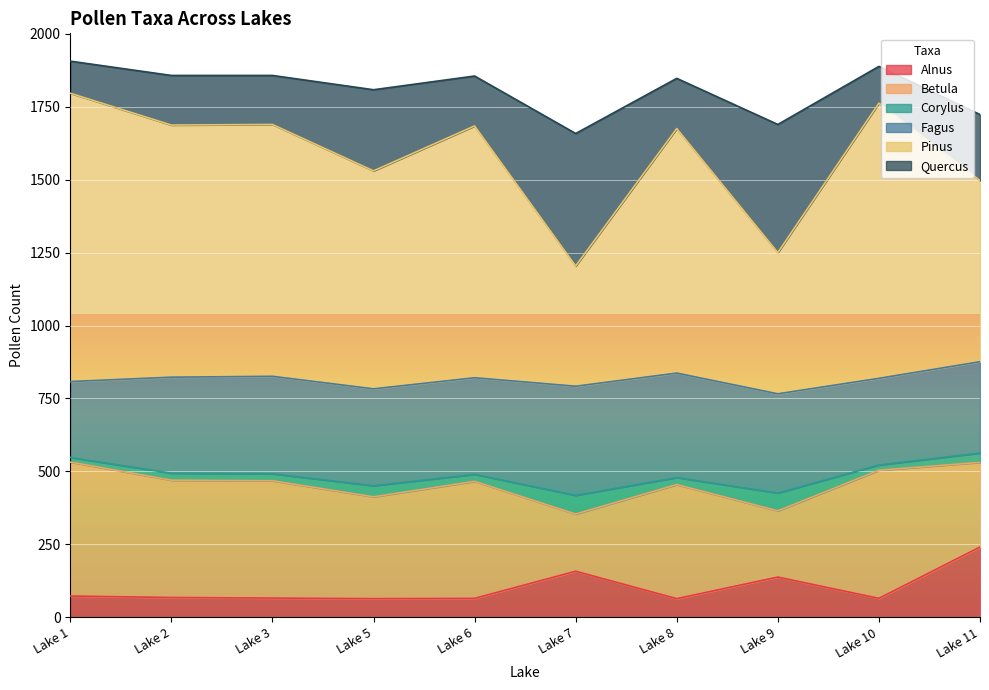

True or false: Alnus and Betula cross at least once.

False